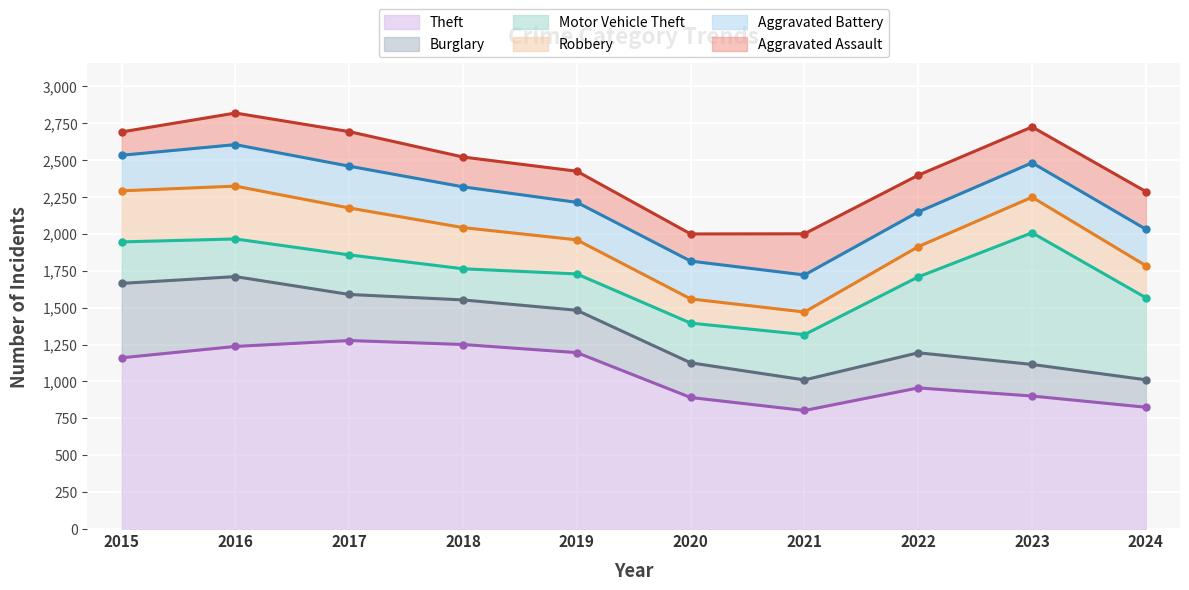

How many values in the Robbery series are below 241?

5